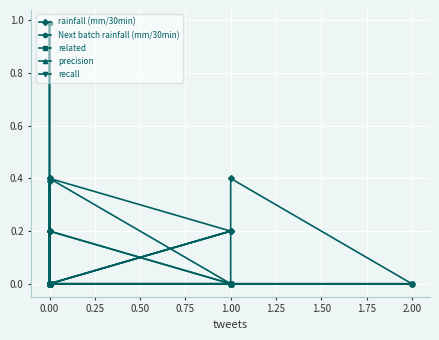

Reading left to right, extract all data points from this chart.

rainfall (mm/30min): 0.0	0.0	0.2	0.2	0.4	0.2	0.0	0.2	0.4	0.0	0.0	0.2	0.0	0.0	0.4	0.0	0.0	0.0	0.4	0.0	0.0	0.0	0.0	0.0	0.0	0.0	0.2	0.0	0.0	0.0
Next batch rainfall (mm/30min): 0.0	0.2	0.0	0.0	0.2	0.0	0.0	0.2	0.0	0.0	0.0	0.4	0.0	0.0	0.0	0.0	0.0	0.0	1.0	0.0	0.0	0.0	0.2	0.0	0.0	0.0	0.0	0.0	0.2	0.0
related: 0.0	0.0	0.0	0.0	0.0	0.0	0.0	0.0	0.0	0.0	0.0	0.0	0.0	0.0	0.0	0.0	0.0	0.0	0.0	0.0	0.0	0.0	0.0	0.0	0.0	0.0	0.0	0.0	0.0	0.0
precision: 0.0	0.0	0.0	0.0	0.0	0.0	0.0	0.0	0.0	0.0	0.0	0.0	0.0	0.0	0.0	0.0	0.0	0.0	0.0	0.0	0.0	0.0	0.0	0.0	0.0	0.0	0.0	0.0	0.0	0.0
recall: 0.0	0.0	0.0	0.0	0.0	0.0	0.0	0.0	0.0	0.0	0.0	0.0	0.0	0.0	0.0	0.0	0.0	0.0	0.0	0.0	0.0	0.0	0.0	0.0	0.0	0.0	0.0	0.0	0.0	0.0